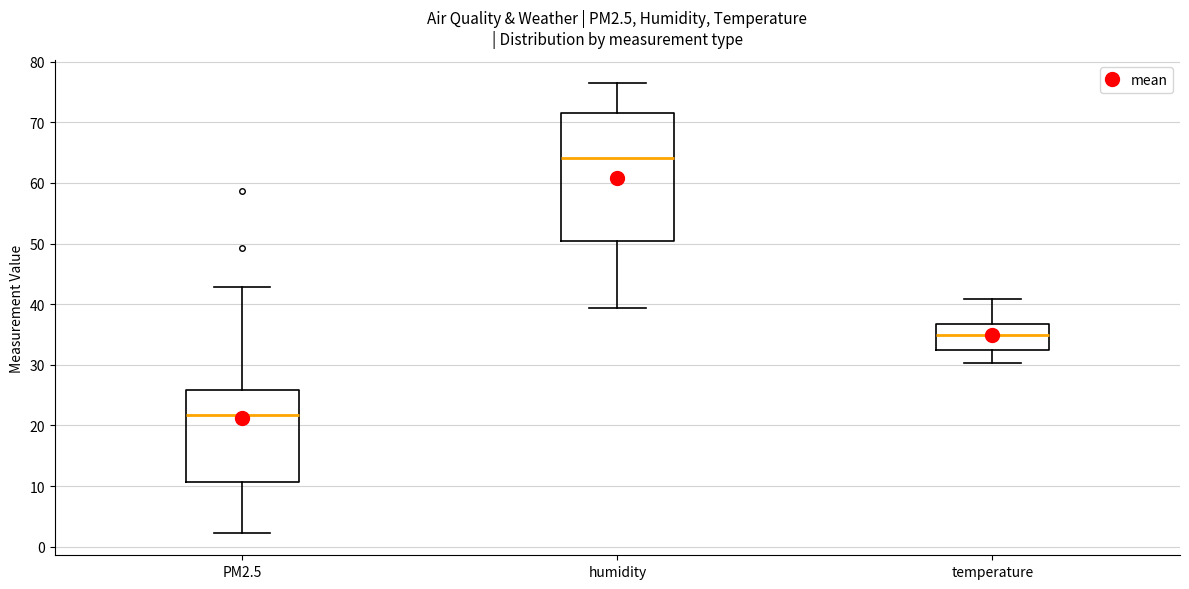

Reading left to right, transcribe this box plot: for each box, give where its median line is, the range the box spans, and where its two whiskers end, as read against the y-axis. The values are not printed on the chart, so give them approximately, as read against the axis.

PM2.5: median 22, box 11 to 26, whiskers 2 to 43
humidity: median 64, box 50 to 71, whiskers 39 to 77
temperature: median 35, box 33 to 37, whiskers 30 to 41